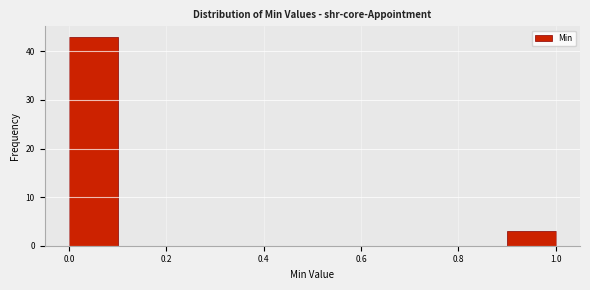

Which range on the x-axis has the tallest bar?

0.0 to 0.1